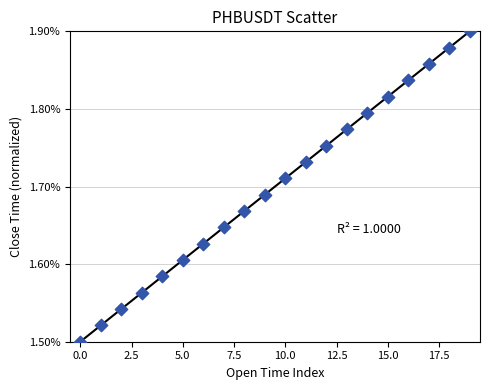

What is the range of Y values (max minus min)?

0.4